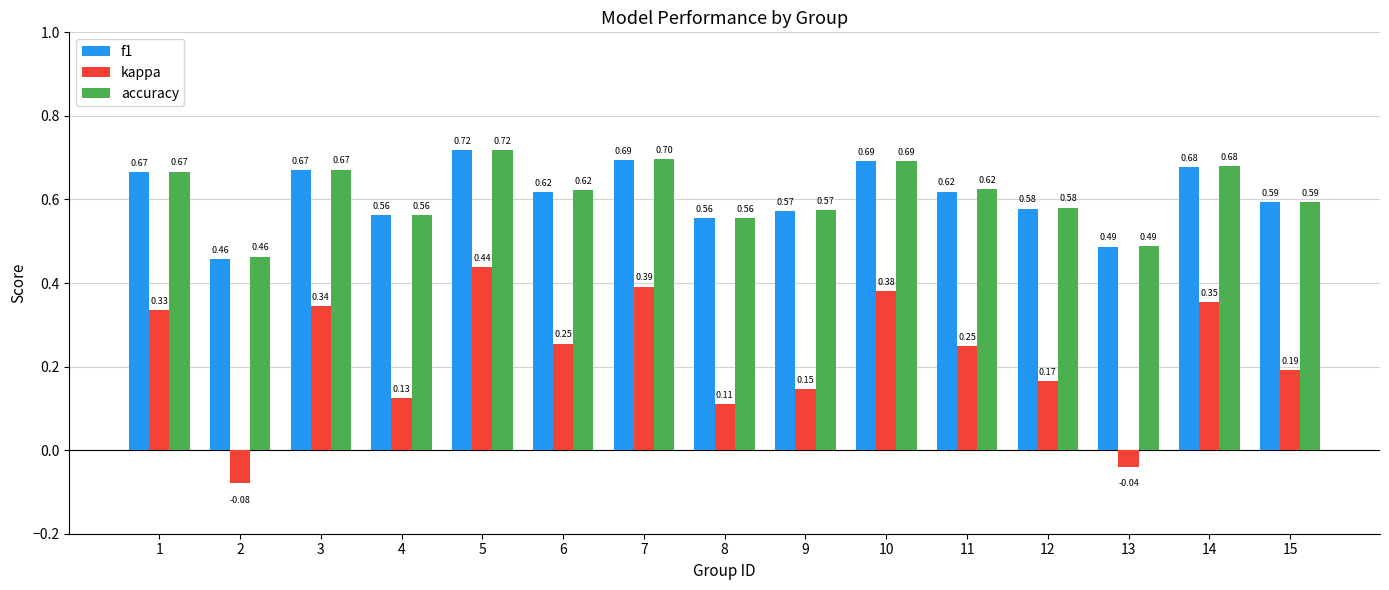

Which series has the largest range (max minus min)?

kappa